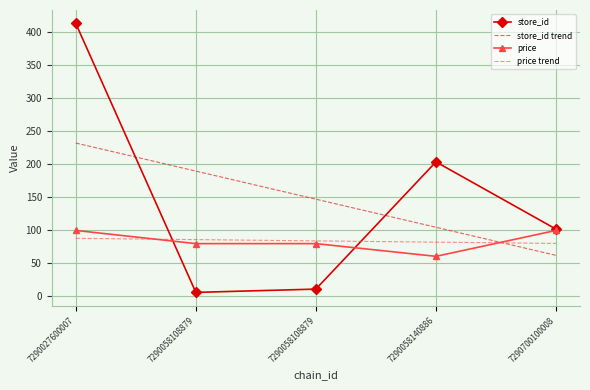

Where is store_id trend nearest to the value 146?

7290058108879